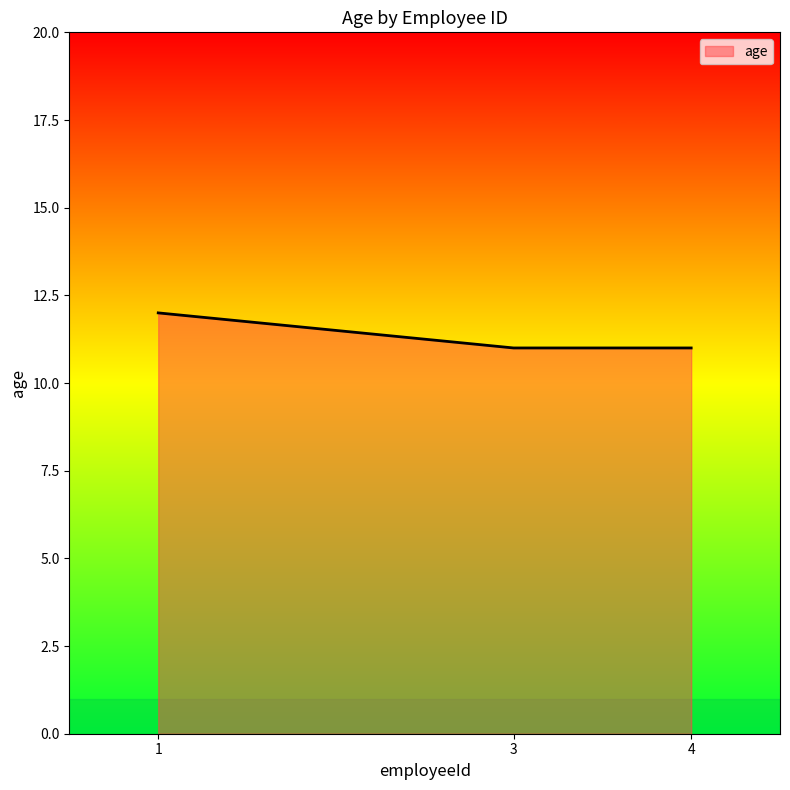

Does the chart have visible grid lines?

No